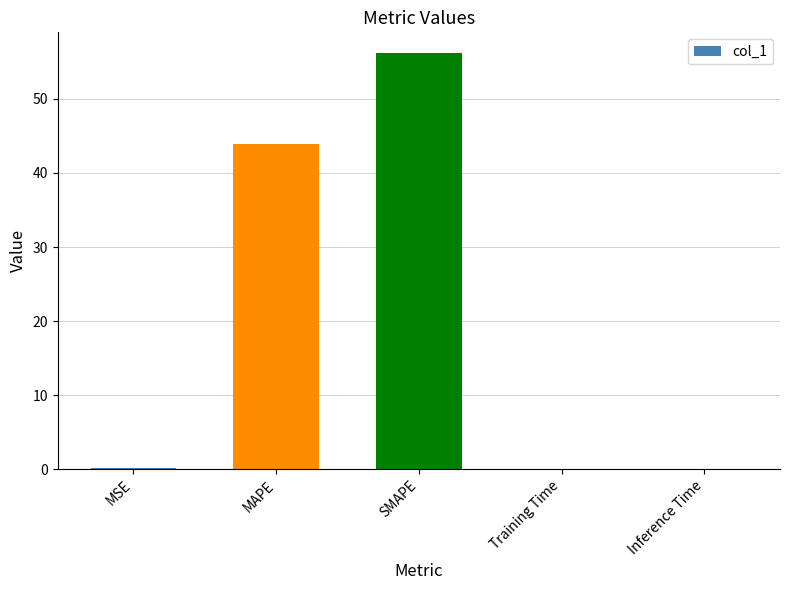

The chart shows a value of 0.2 at MSE. True or false?

True